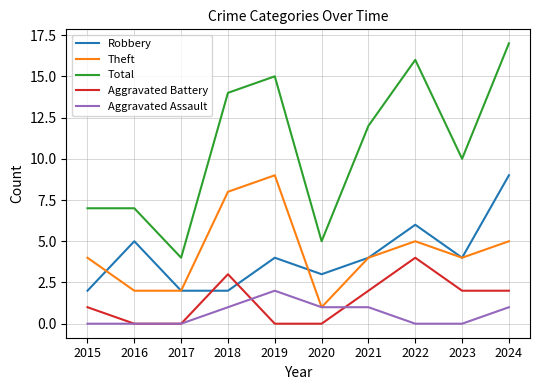

How many lines are shown in the chart?

5